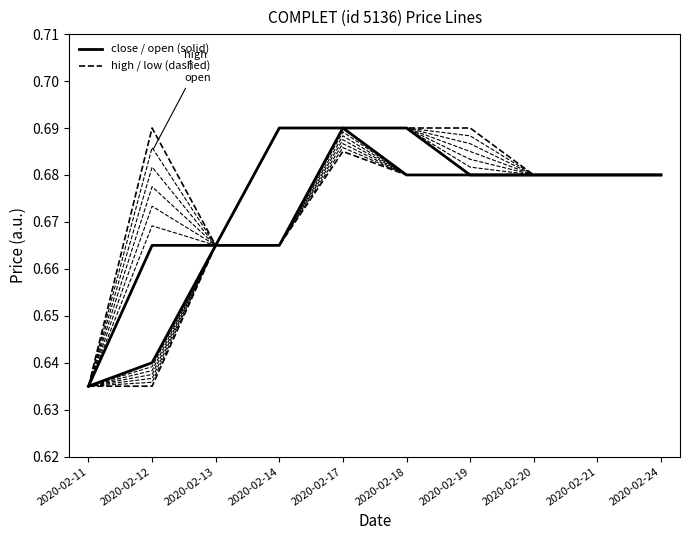

What are all the series names shown in the legend?

open, high, low, close